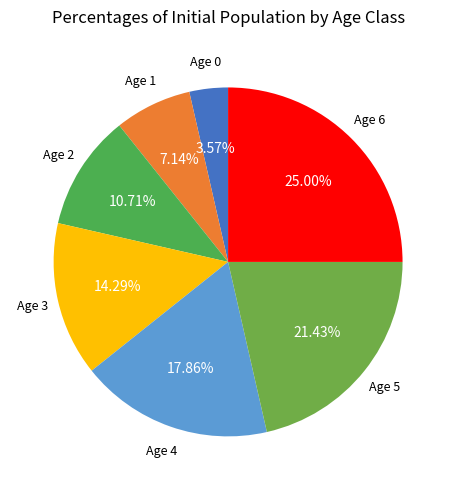

How many segments does this pie chart have?

7